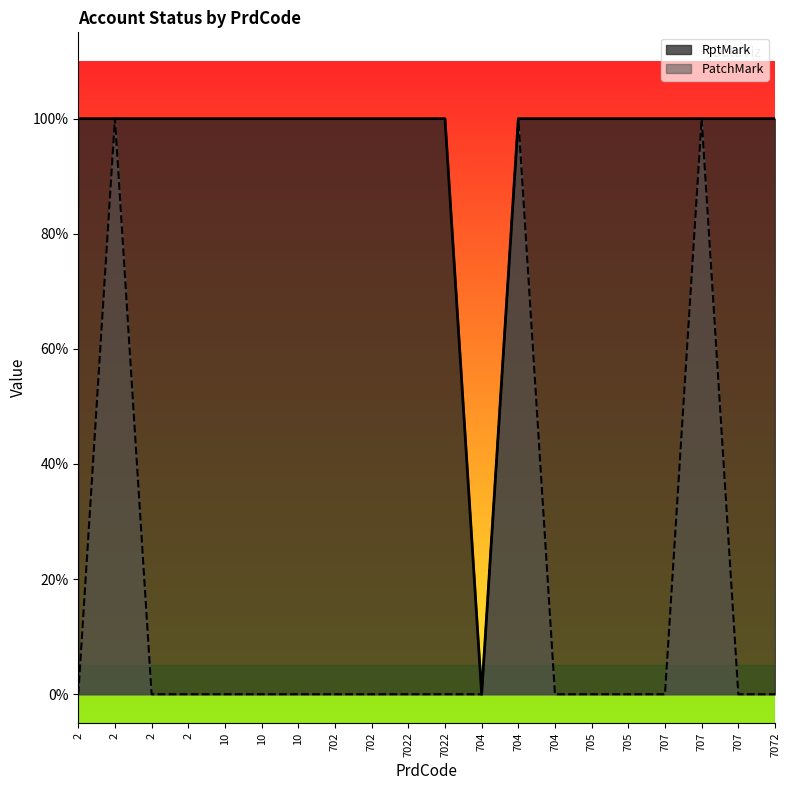

What is the highest value of the PatchMark series?

1